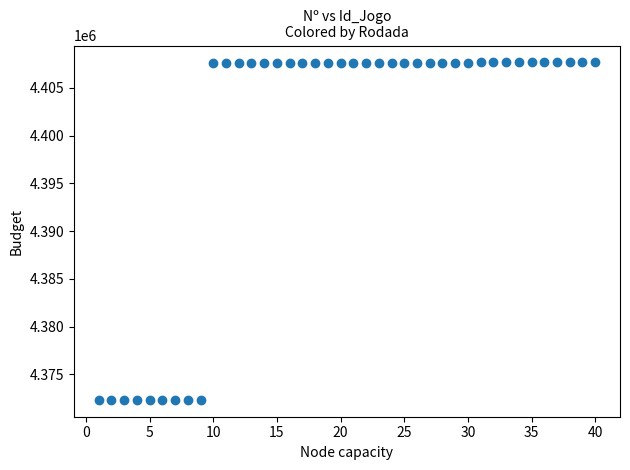

What is the range of X values (max minus min)?

39